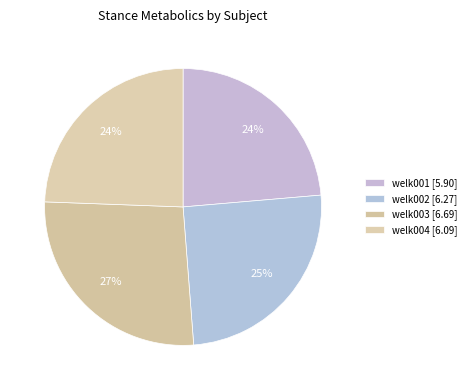

Does welk004 represent more than half of the total?

No